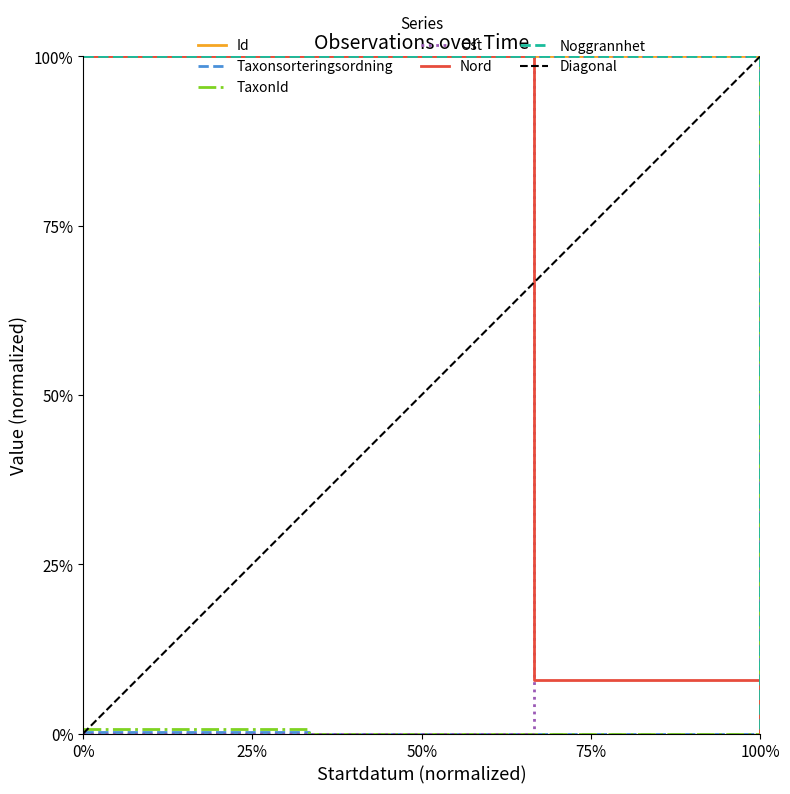

At 0%, list the series in order from smallest to largest.

Ost, Taxonsorteringsordning, TaxonId, Id, Nord, Noggrannhet